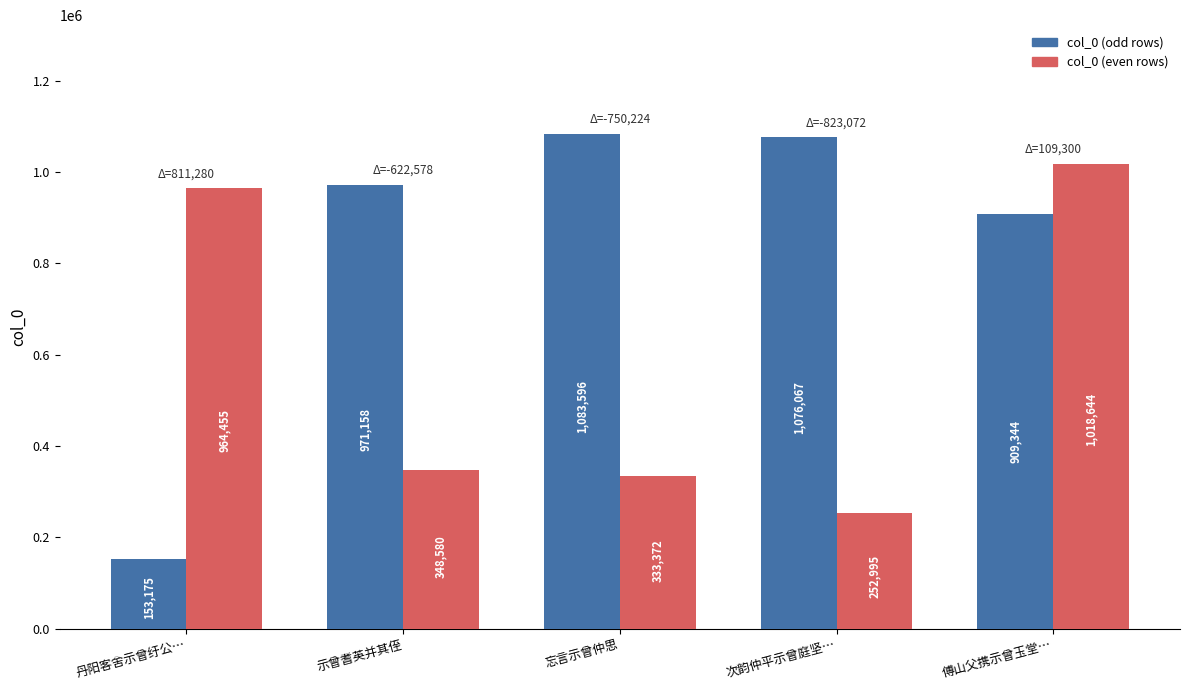

What is the difference between the highest and lowest values at 示曾耆英并其侄?

622578